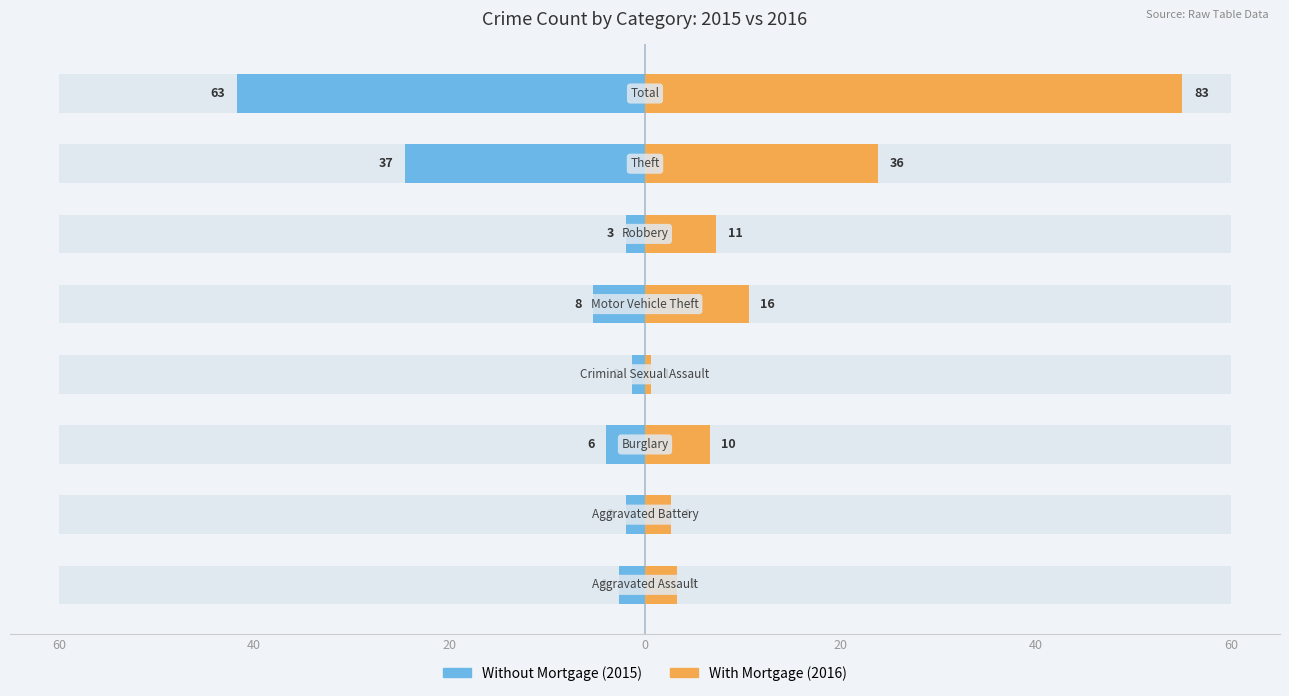

Reading left to right, transcribe all the data shown in this chart.

Without Mortgage: -2.7	-2.0	-4.0	-1.3	-5.3	-2.0	-24.5	-41.7
With Mortgage: 3.3	2.7	6.6	0.7	10.6	7.3	23.9	55.0